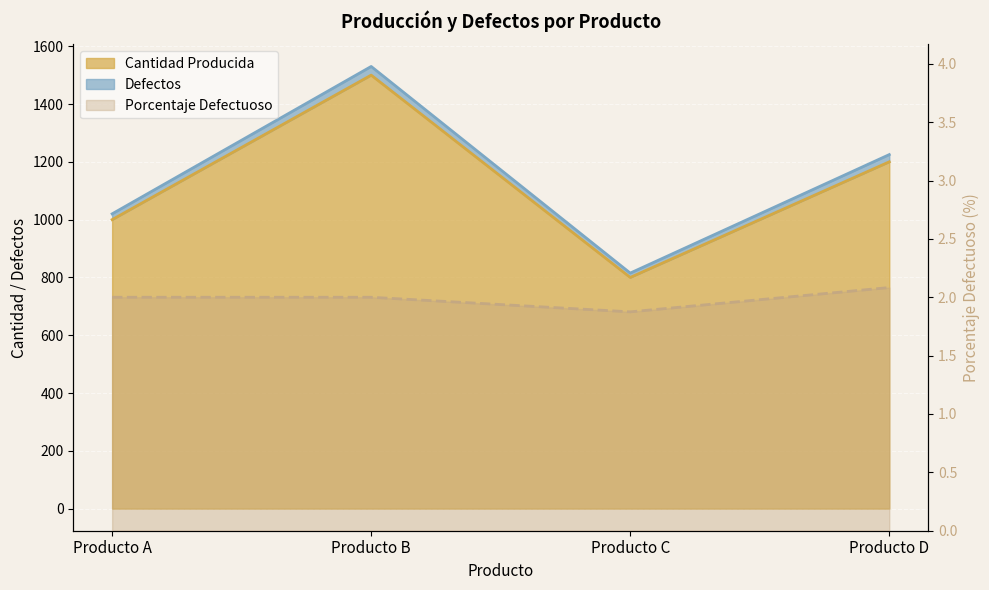

What is the value of the Defectos point at the 1st from the left?

1020.0